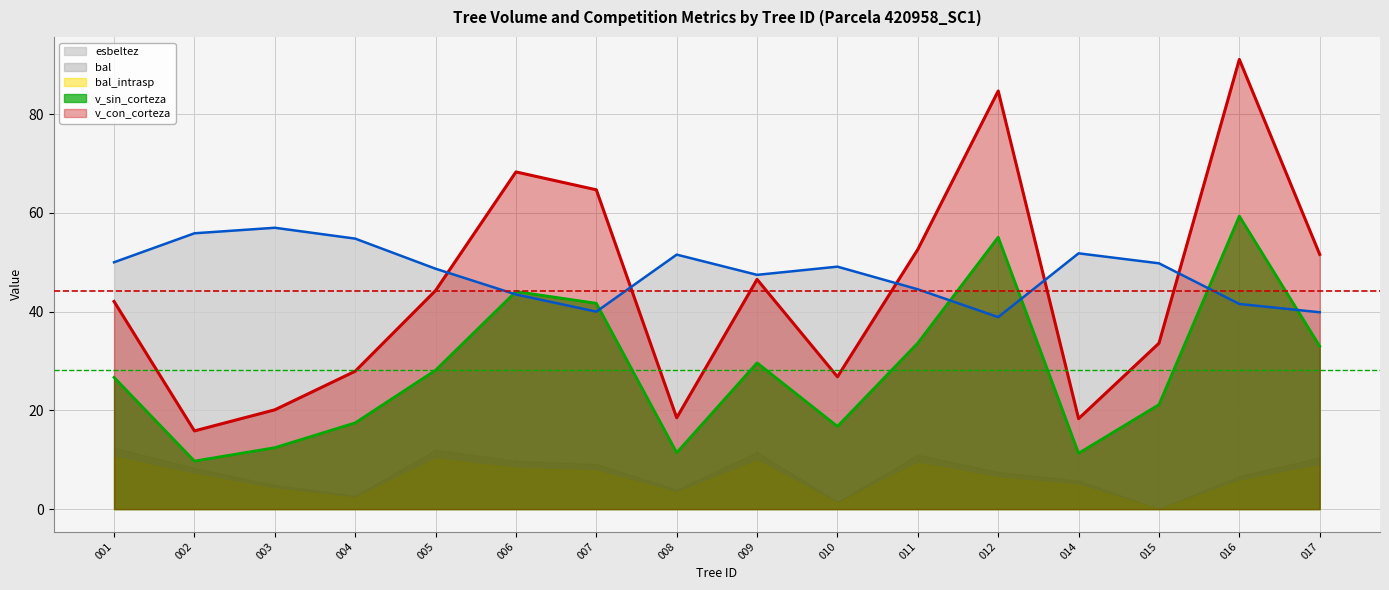

Does the chart display data point markers on the line(s)?

No